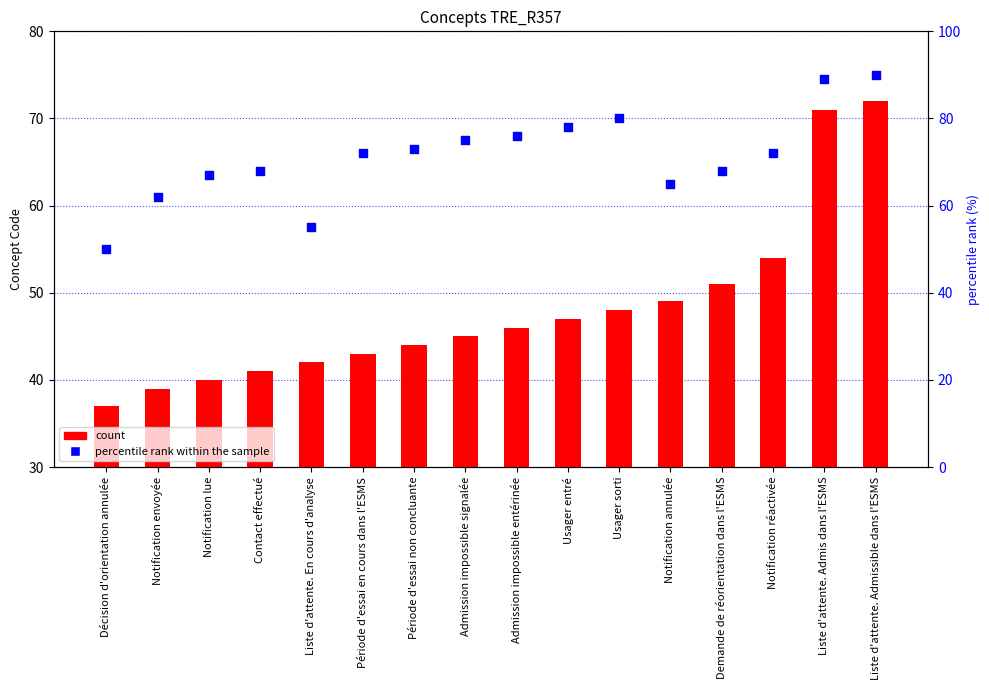

Which series contains the lowest Y value?

count